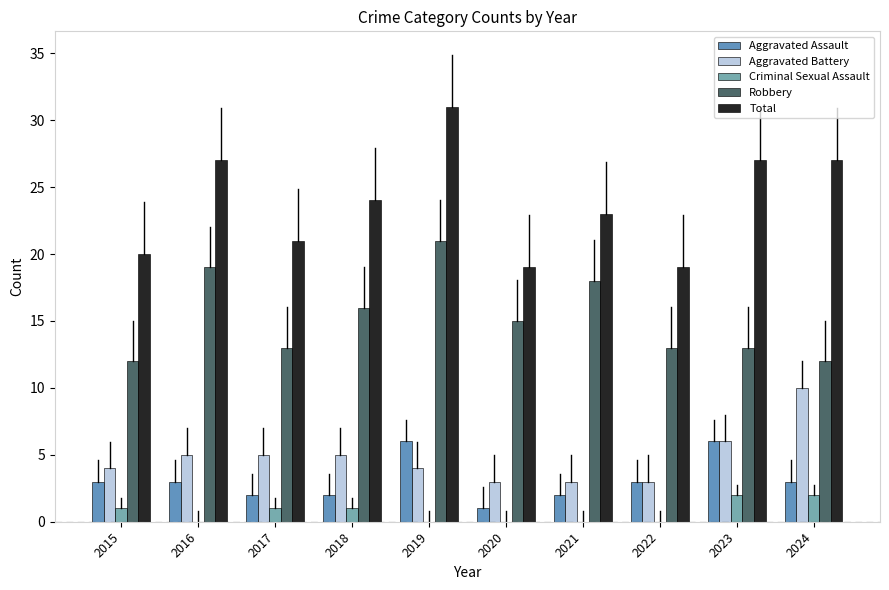

Count the Aggravated Assault values in the range 2 to 3.

7